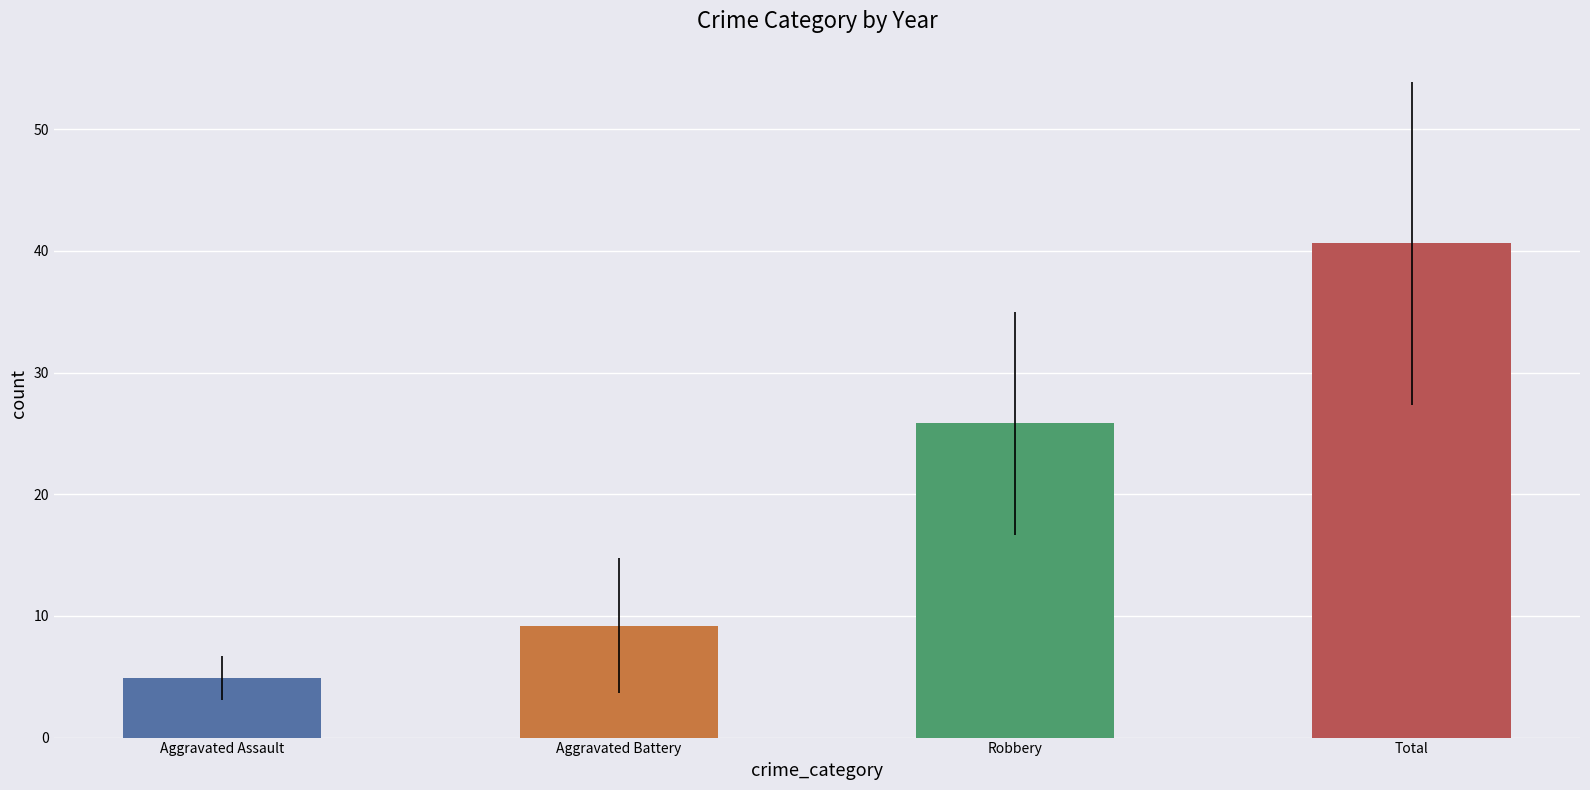

The chart shows a value of 40.6 at Total. True or false?

True